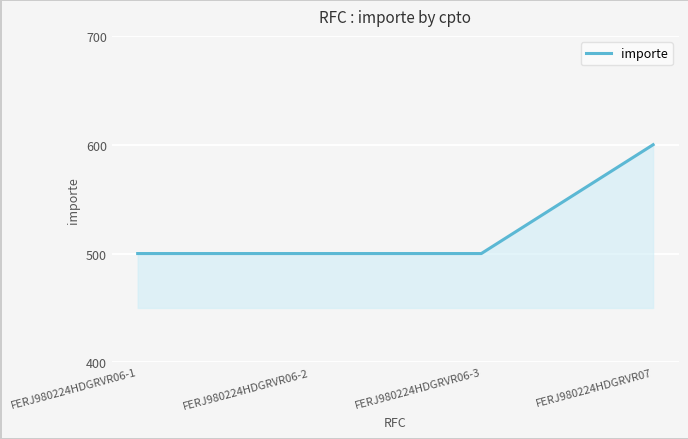

What is the minimum value shown in the chart?

500